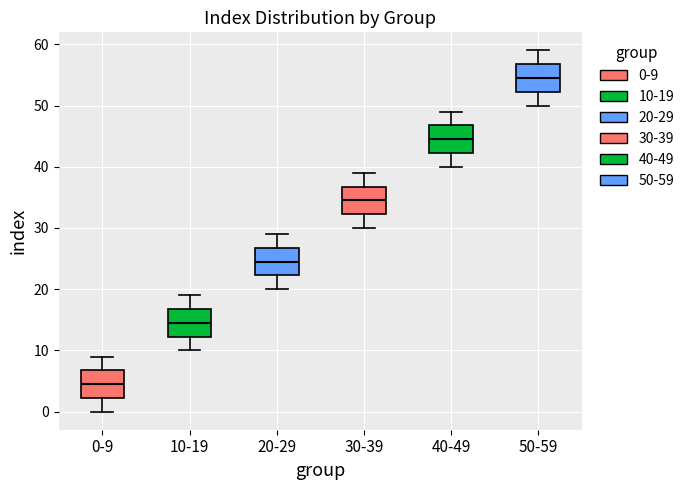

Where is the upper edge of the box for 0-9 on the y-axis? The values are not printed on the chart, so give them approximately, as read against the axis.

7